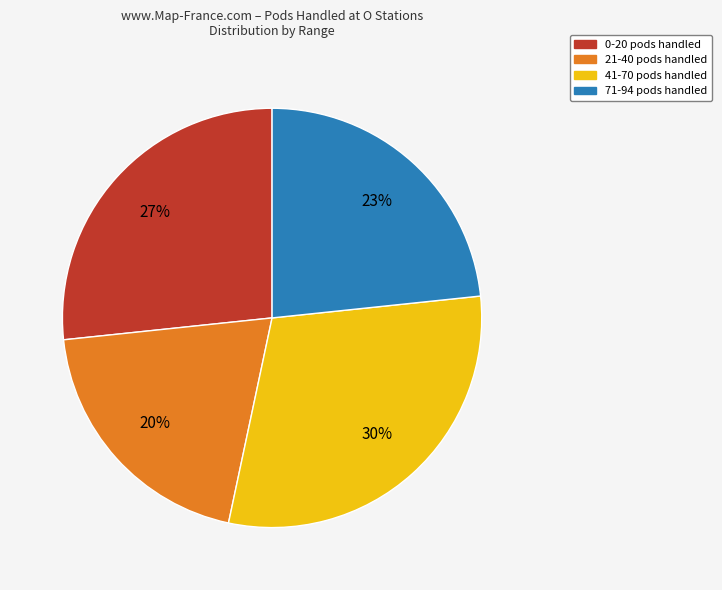

Is there any slice that represents more than half of the pie?

No